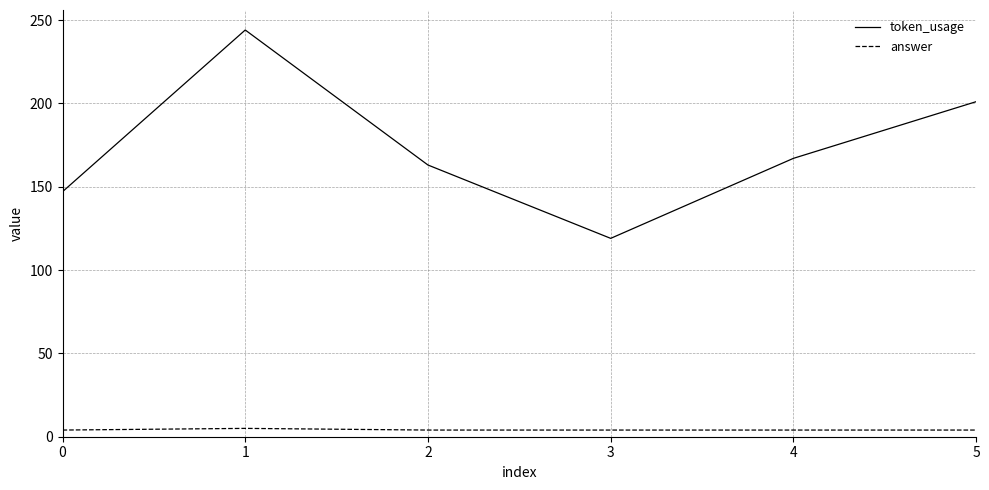

What is the greatest value displayed?

244